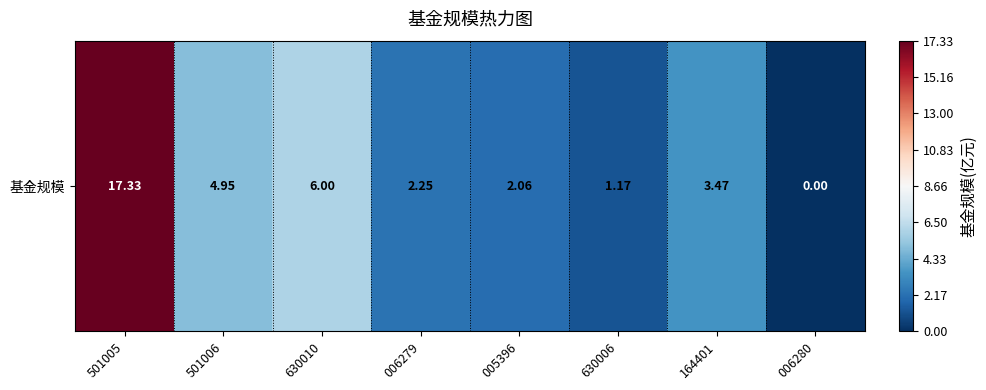

True or false: the data shows 3.1 at 005396.

False